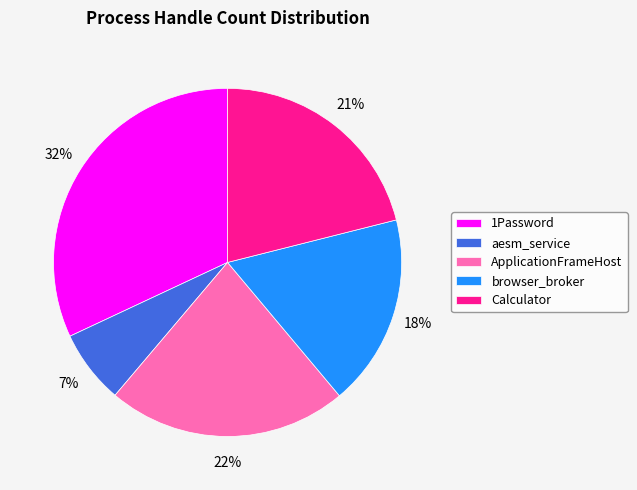

Is it true that Calculator is 21% of the pie?

True